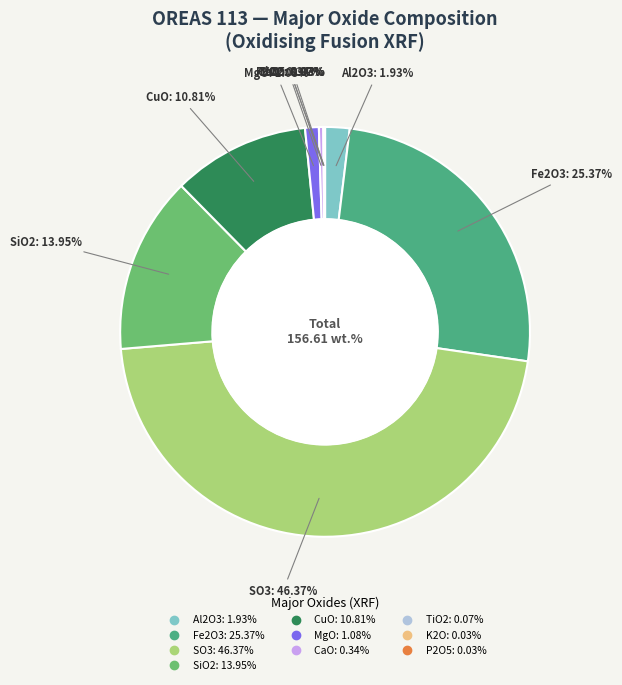

What is the largest slice in the pie chart?

SO3